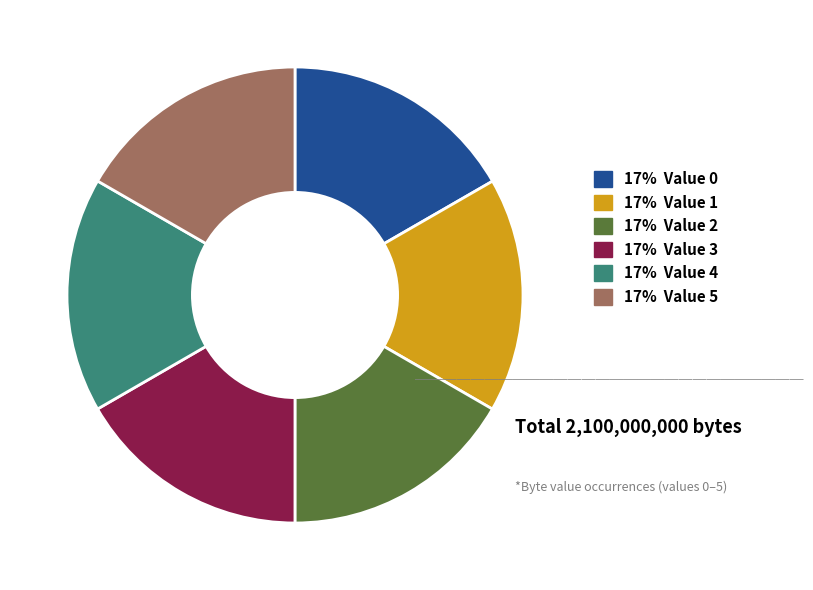

Does any single category account for the majority?

No